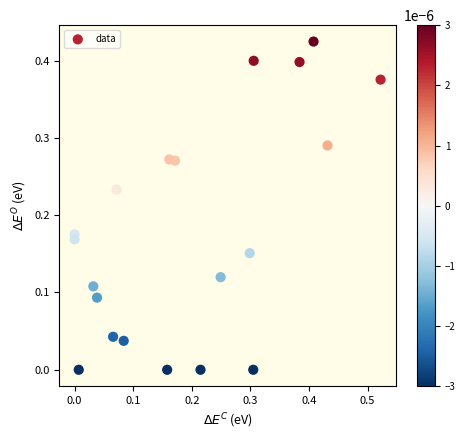

What is the range of X values (max minus min)?

0.5